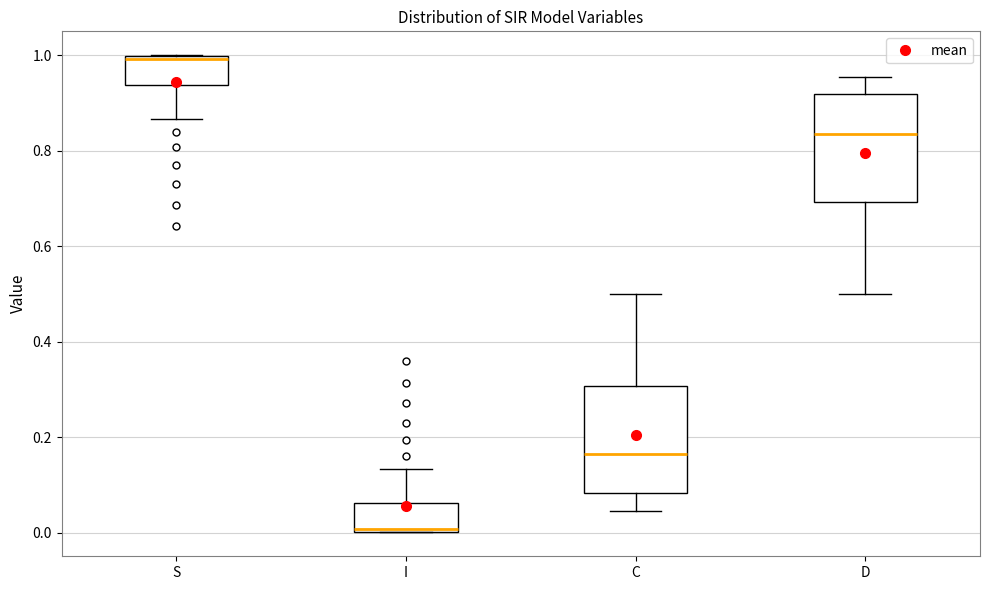

Reading left to right, transcribe this box plot: for each box, give where its median line is, the range the box spans, and where its two whiskers end, as read against the y-axis. The values are not printed on the chart, so give them approximately, as read against the axis.

S: median 1.00 (just below the box's upper edge), box 0.94 to 1.00, whiskers 0.86 to 1.00
I: median 0.00 (just above the box's lower edge), box 0.00 to 0.06, whiskers 0.00 to 0.14
C: median 0.16, box 0.08 to 0.30, whiskers 0.04 to 0.50
D: median 0.84, box 0.70 to 0.92, whiskers 0.50 to 0.96